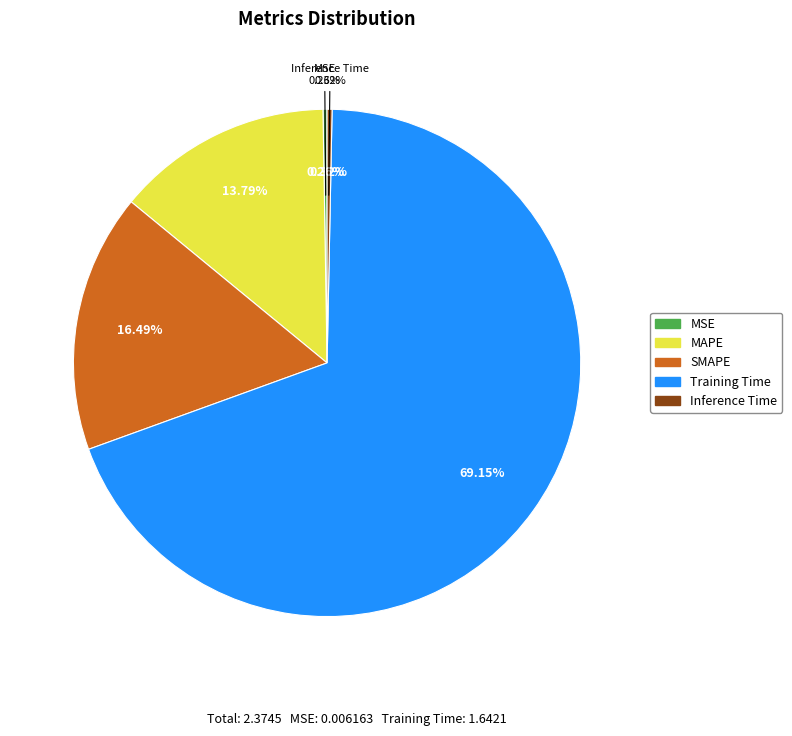

Which slice represents more than half of the pie?

Training Time